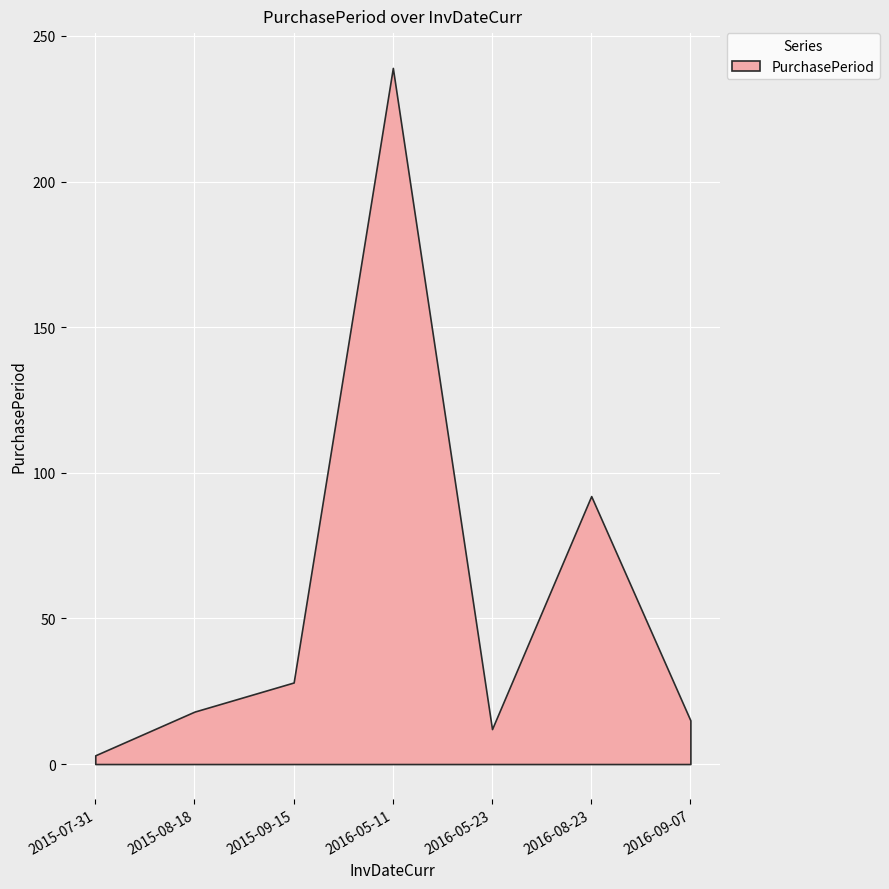

What is the label of the 1st point from the left?

2015-07-31